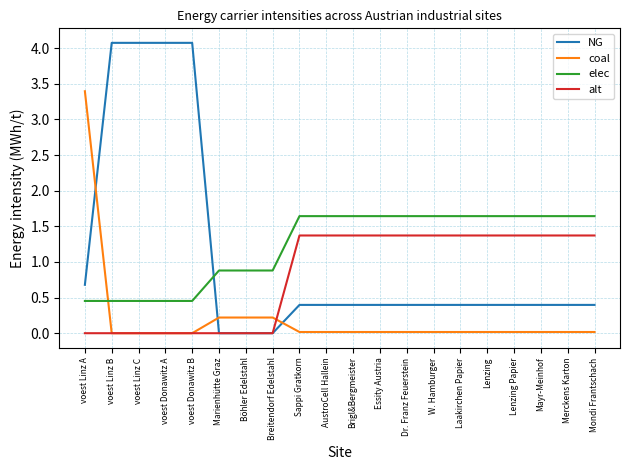

What is the greatest value displayed?

4.1